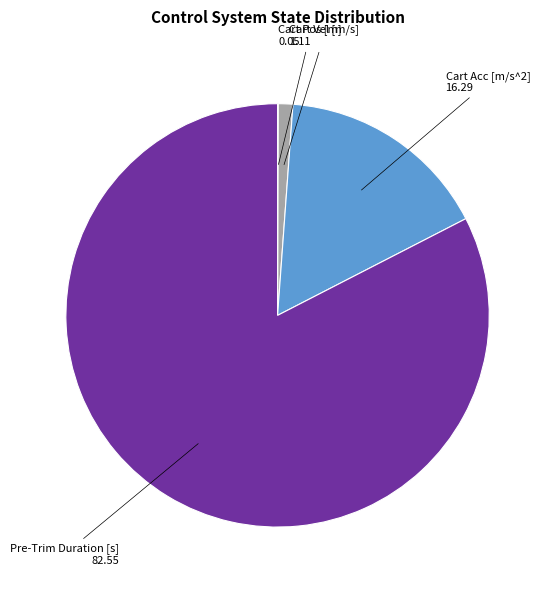

Which slice is the largest?

Pre-Trim Duration [s]